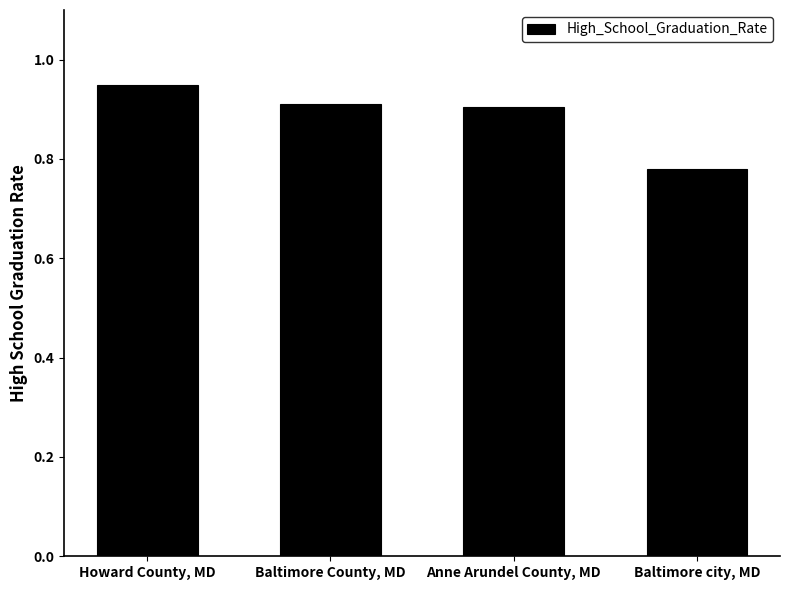

What is the label of the 3rd bar from the left?

Anne Arundel County, MD